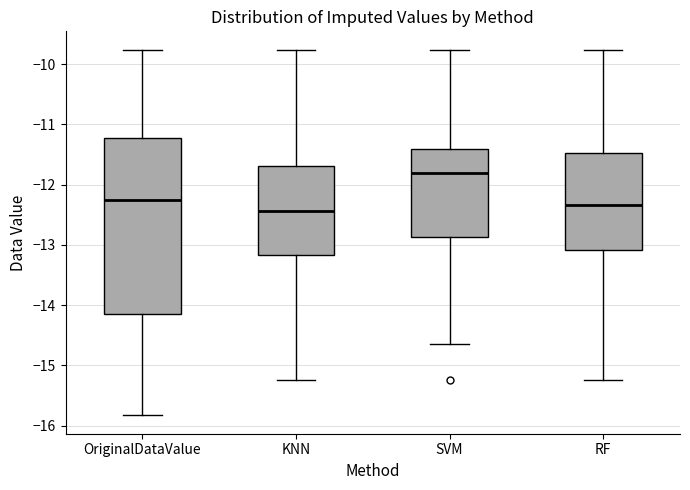

Where does the lower whisker of the box for KNN end on the y-axis? The values are not printed on the chart, so give them approximately, as read against the axis.

-15.2